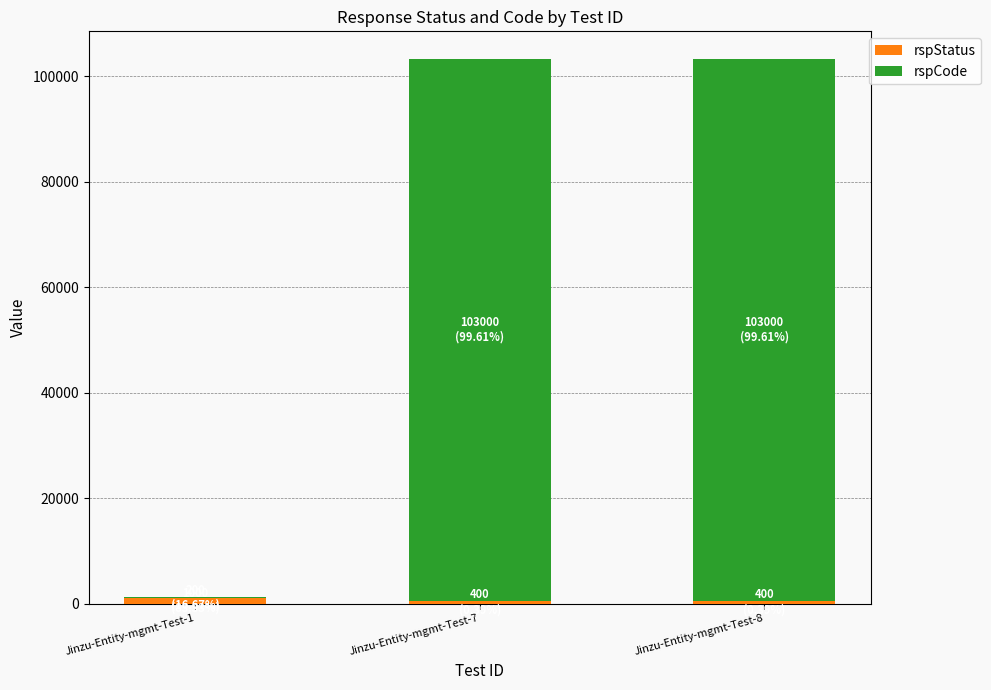

How many data points does each series have?

3